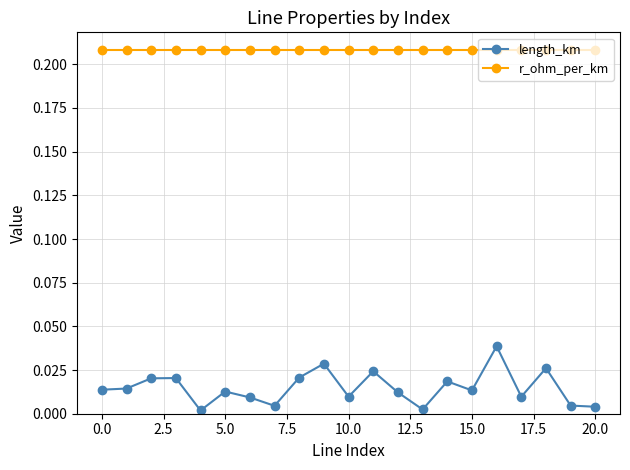

What is the sum of all length_km values?

0.3